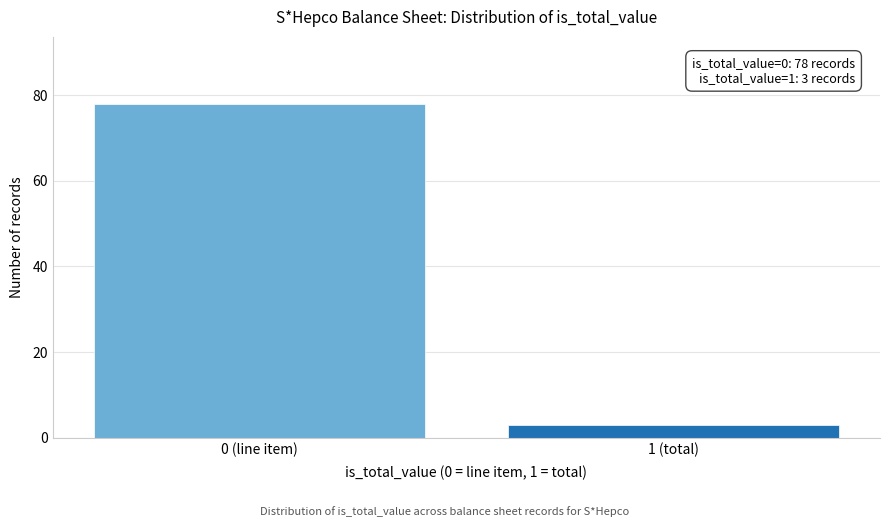

Reading right to left, extract all data points from this chart.

3	78